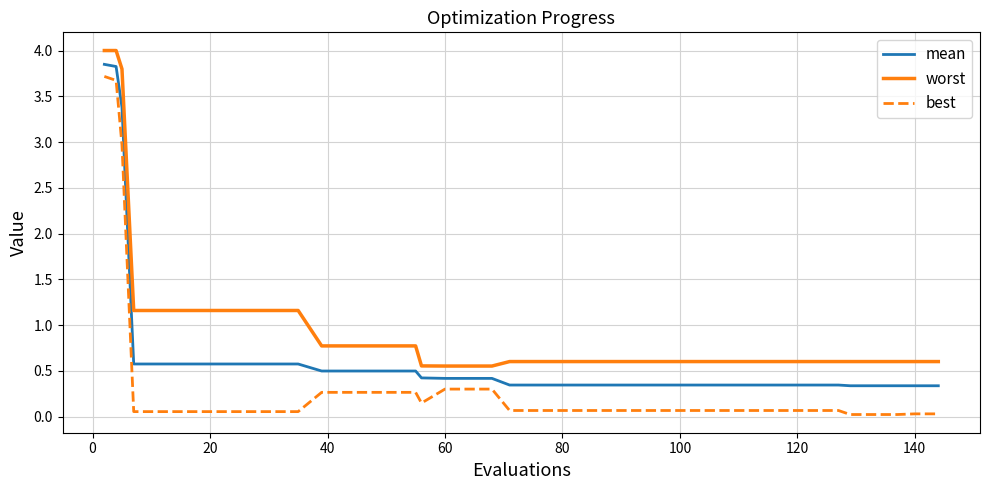

Which series has the largest range (max minus min)?

best